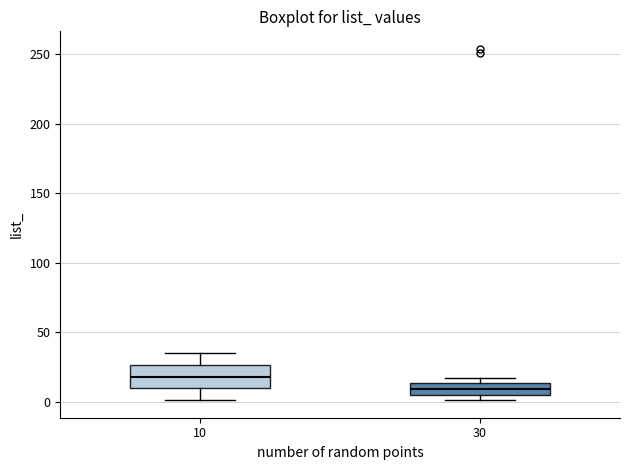

Which box has the highest median line?

10